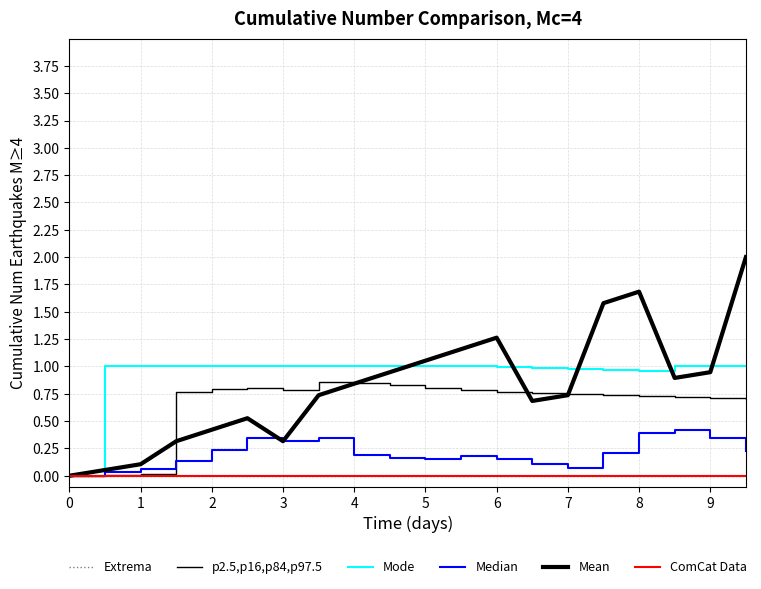

Does the chart have visible grid lines?

Yes